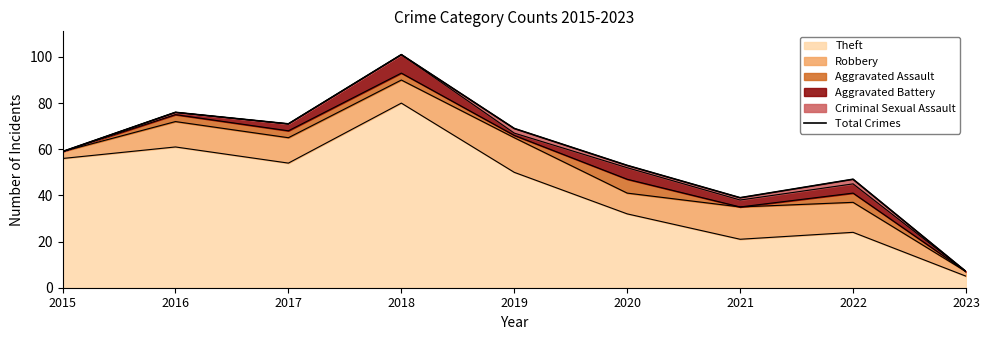

What is the difference between the values at 2023 and 2022?

40